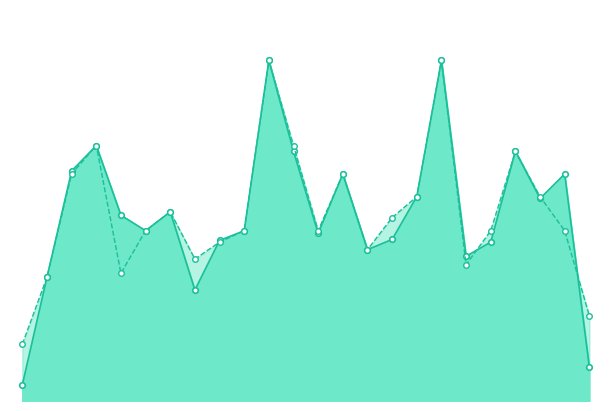

What are all the series names shown in the legend?

f1, accuracy